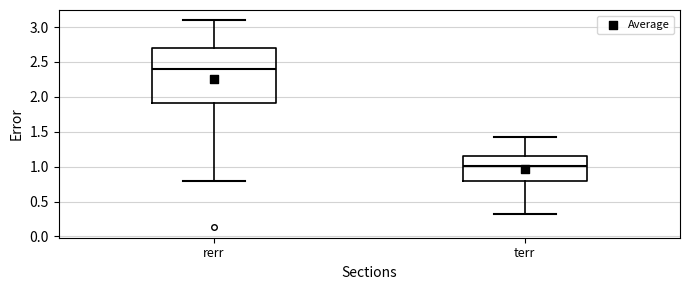

Reading left to right, read every box against the y-axis: the position of its median line, the range the box covers, and the ends of its whiskers. The values are not printed on the chart, so give them approximately, as read against the axis.

rerr: median 2.40, box 1.90 to 2.70, whiskers 0.80 to 3.10
terr: median 1.00, box 0.80 to 1.15, whiskers 0.35 to 1.45